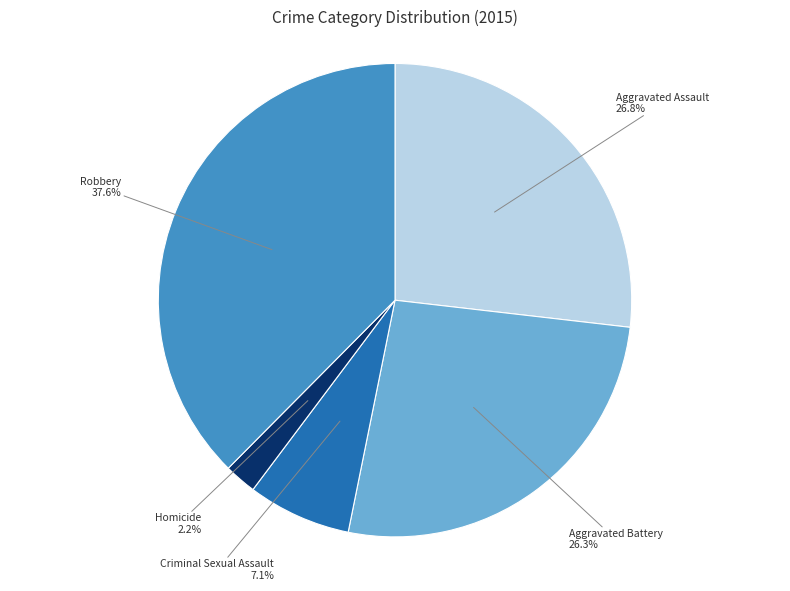

How many slices are in this pie chart?

5